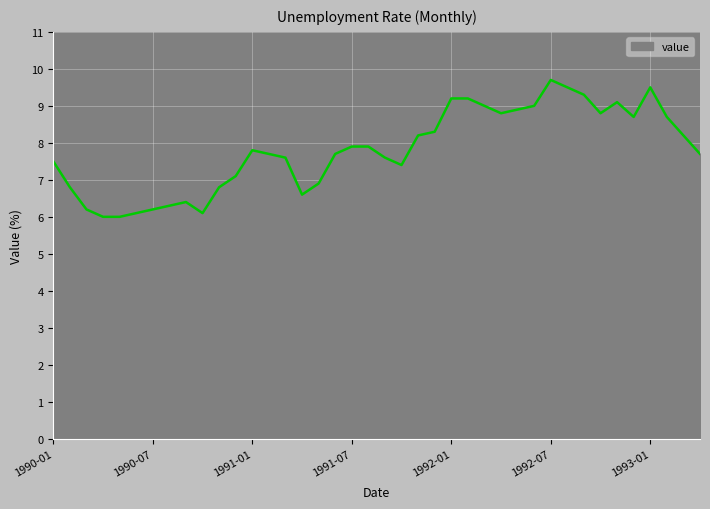

What is the smallest value displayed?

6.0